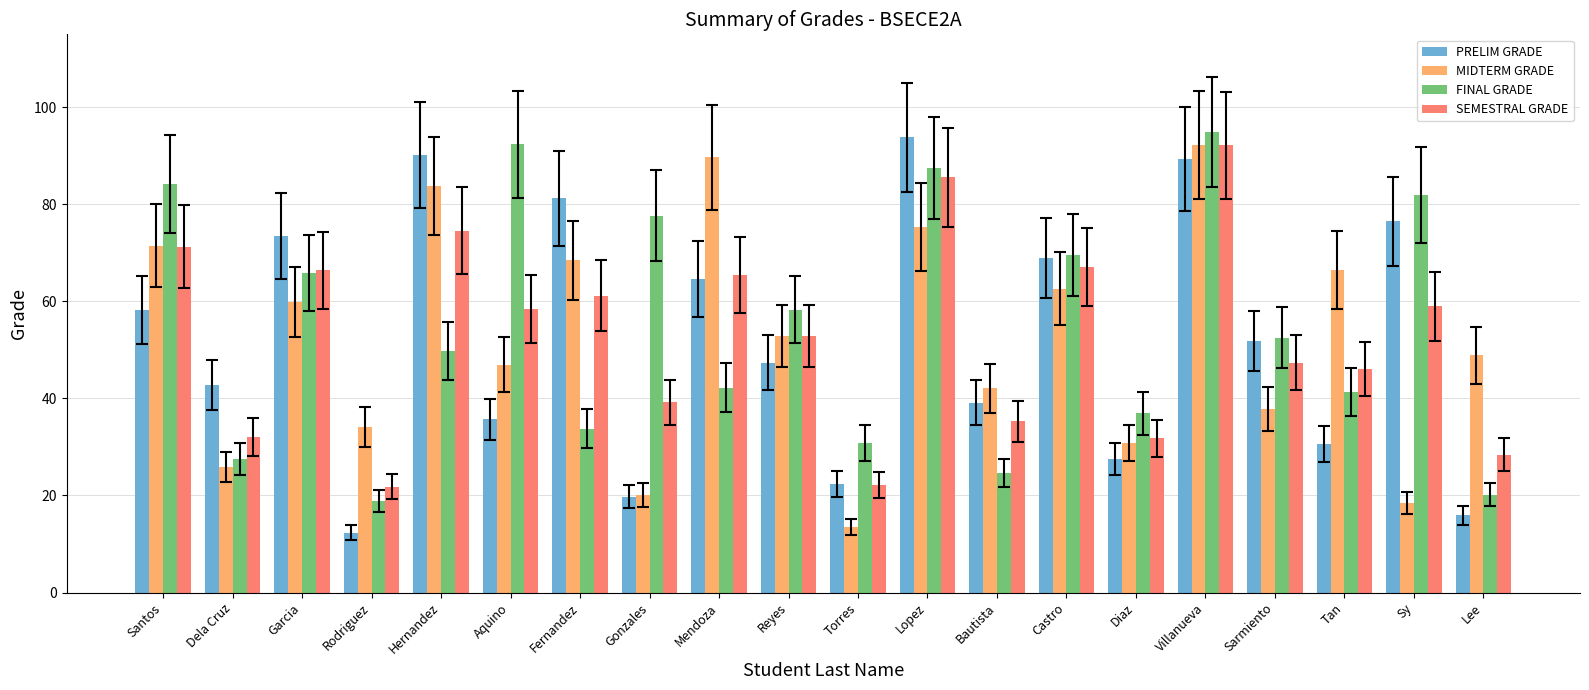

What is the maximum value for SEMESTRAL GRADE?

92.1